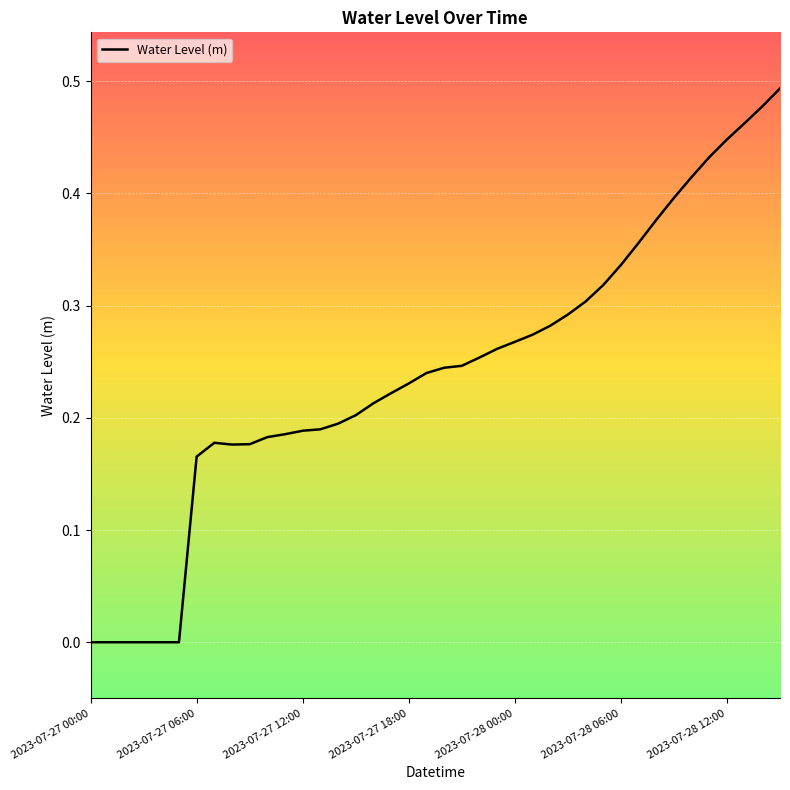

How many lines are shown in the chart?

1